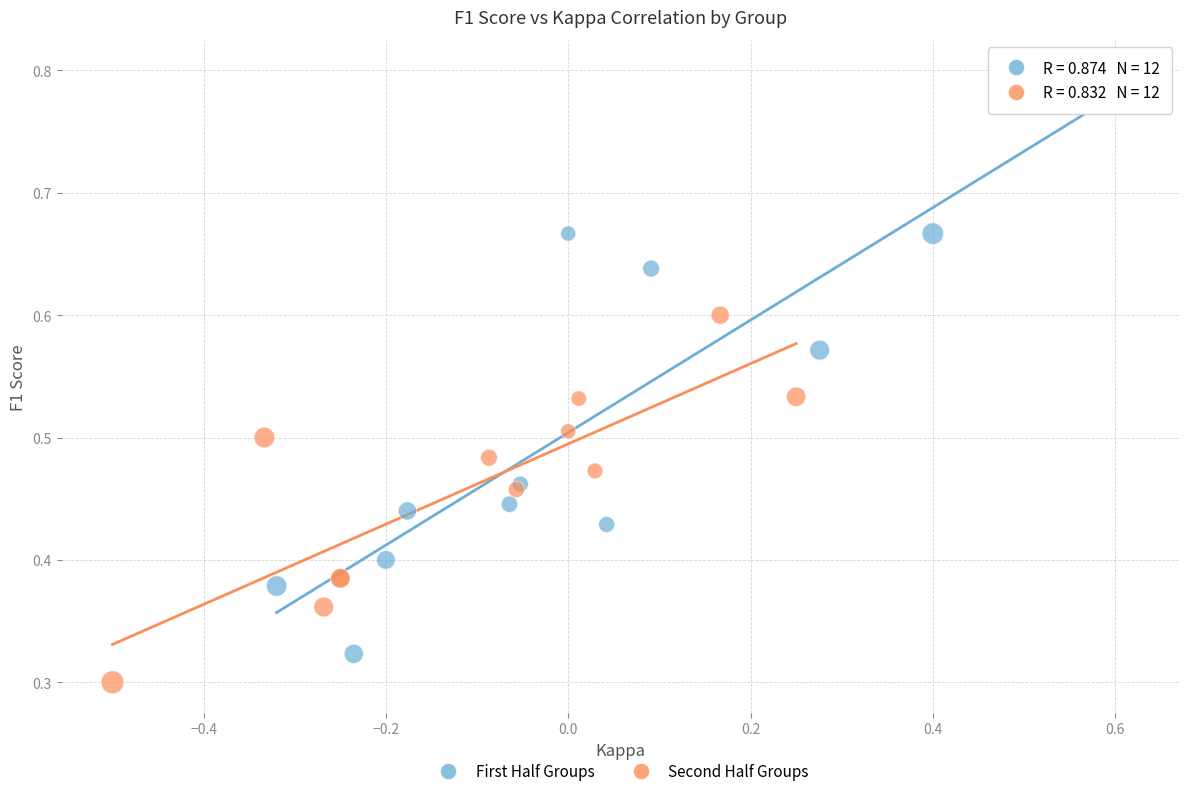

Which series has the widest spread of Y values?

First Half Groups